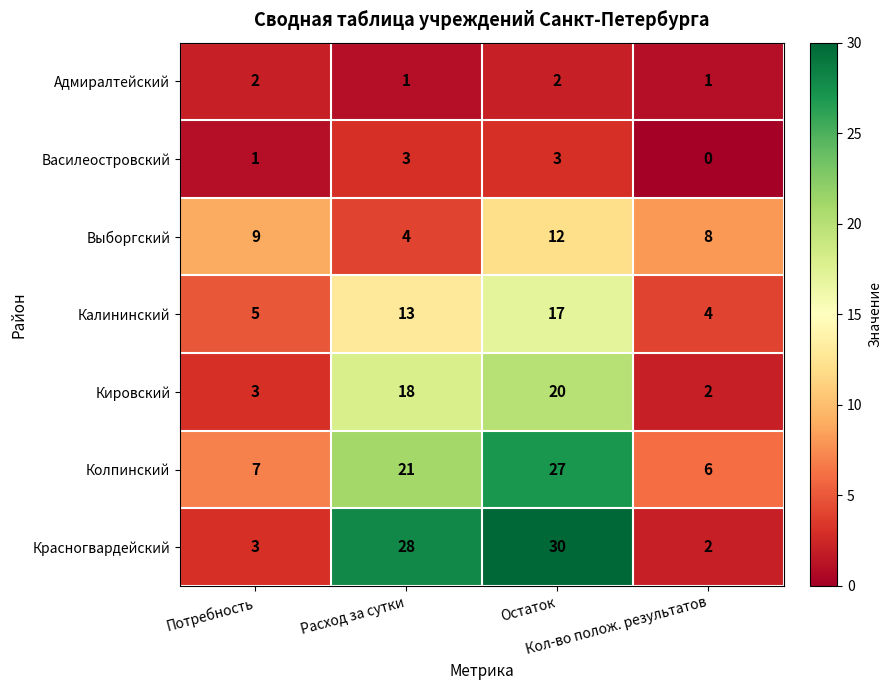

How many Адмиралтейский values are between 1 and 2?

4